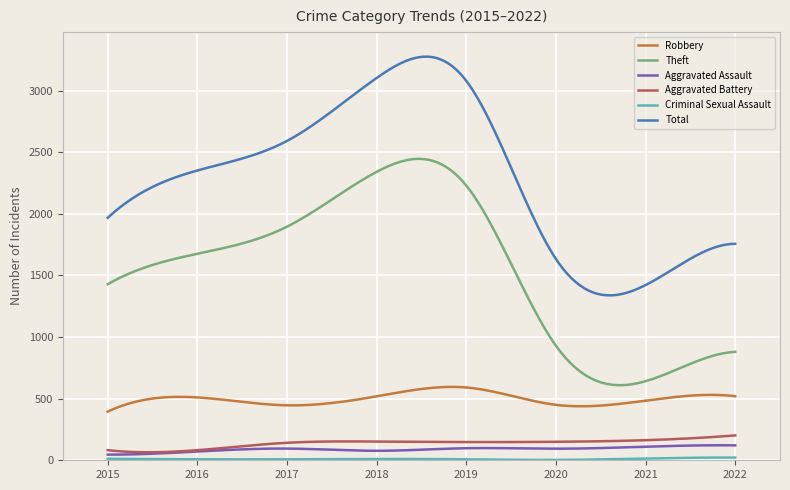

Which series has the largest total across all categories?

Total